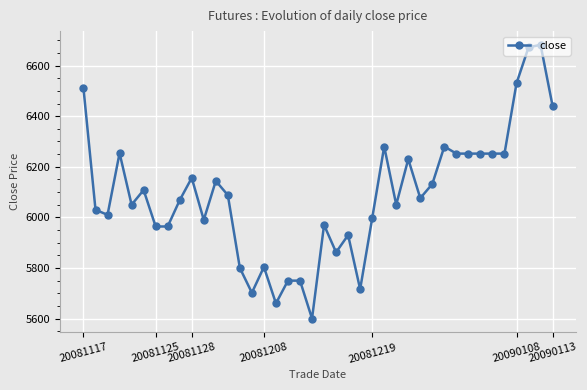

What is the difference between the maximum and minimum values?

1082